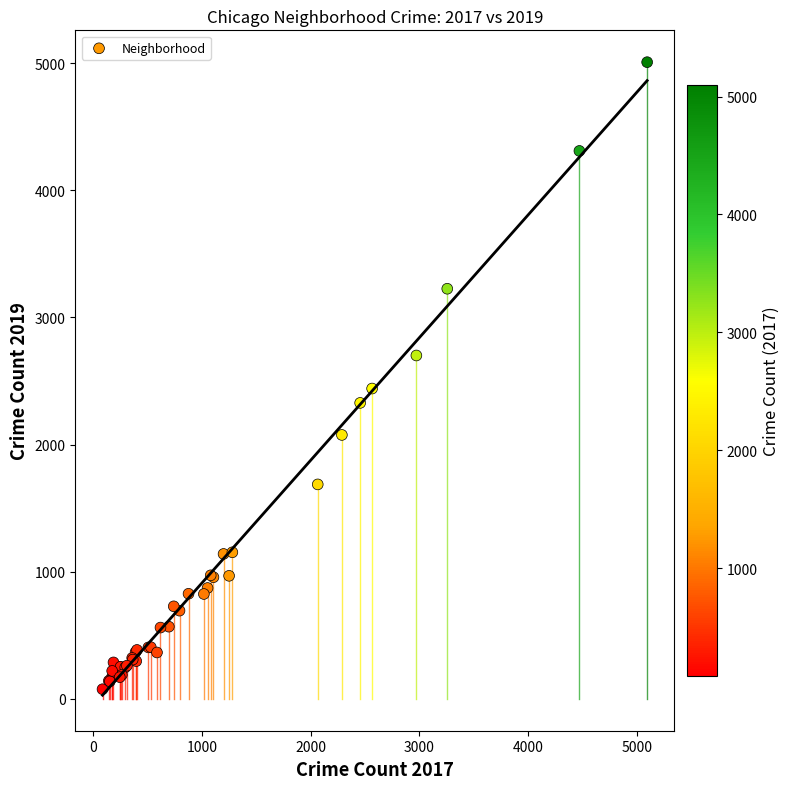

What Y value in the scatter plot is closest to 2542?

2441